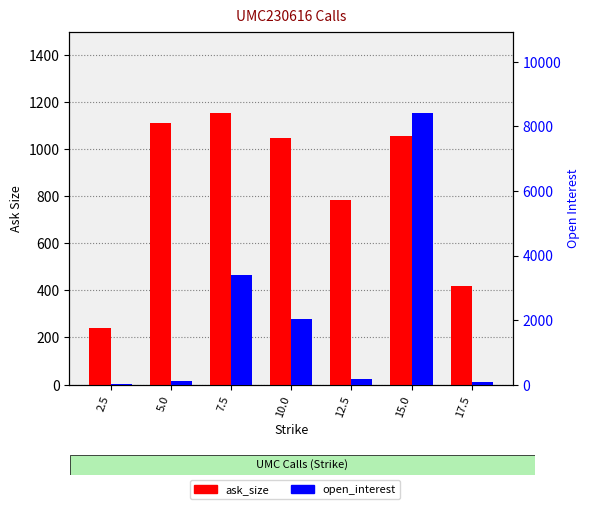

What position from the left is 15.0?

6